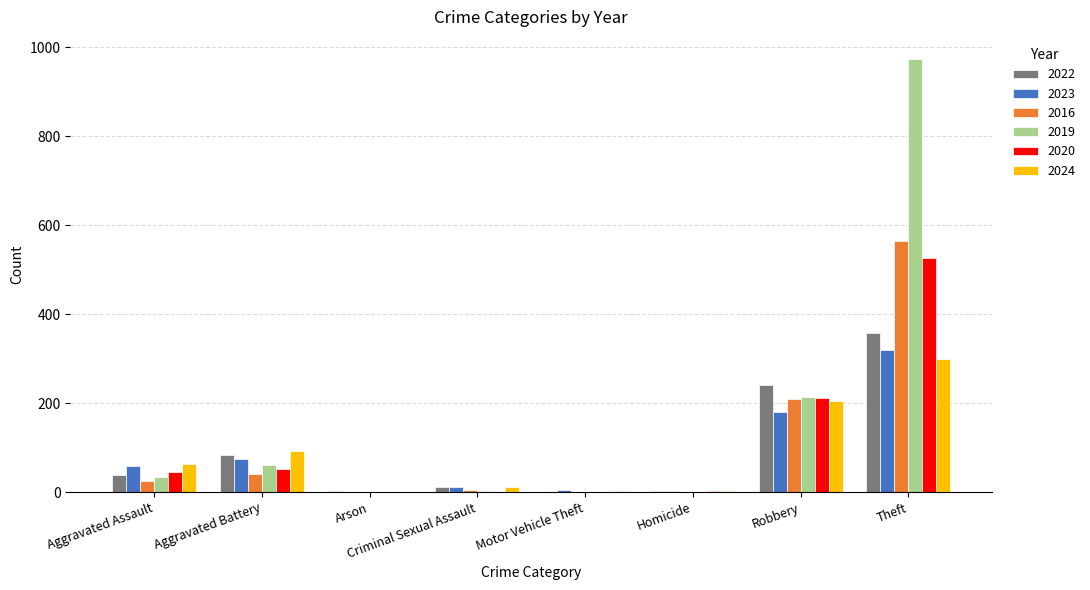

What is the sum of all 2020 values?

842